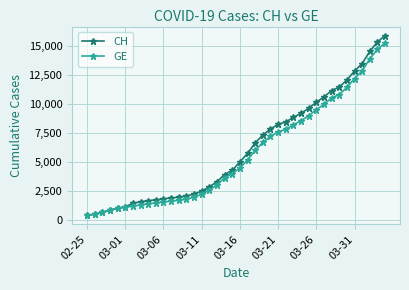

Which series has the largest range (max minus min)?

CH